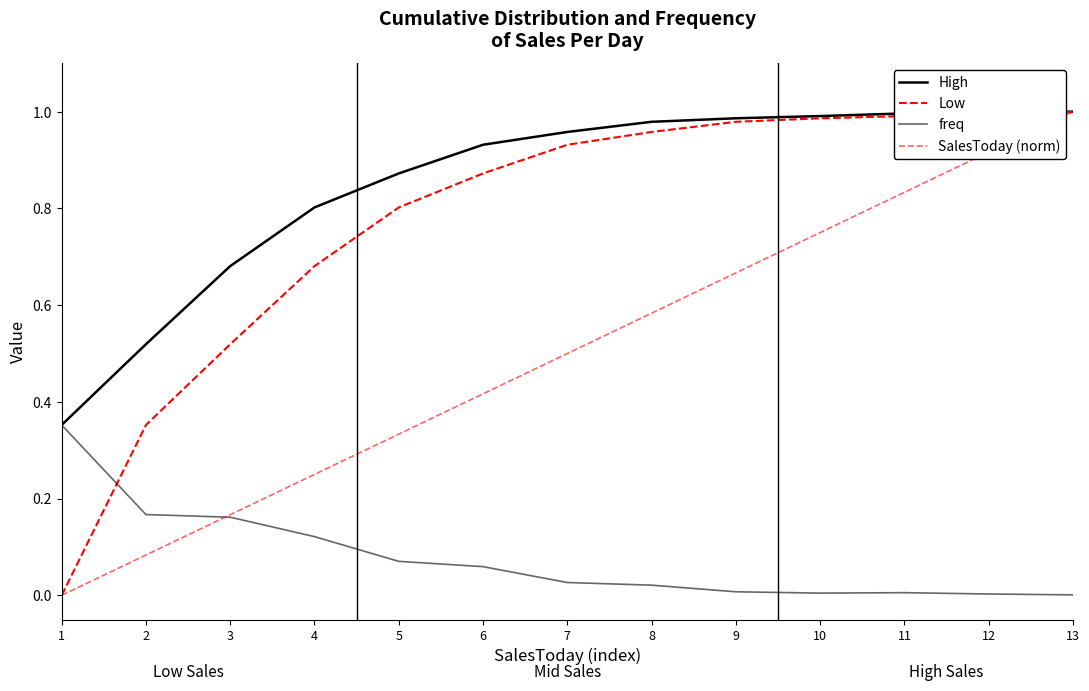

Read the SalesToday (norm) value at 6.

0.4